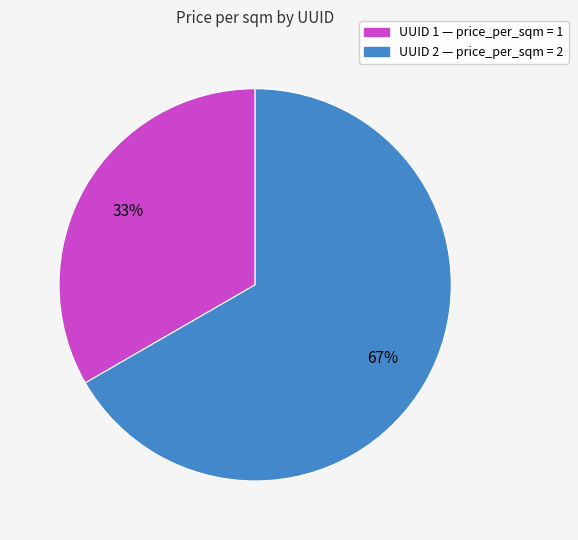

To the nearest percent, what is the average slice percentage?

50%